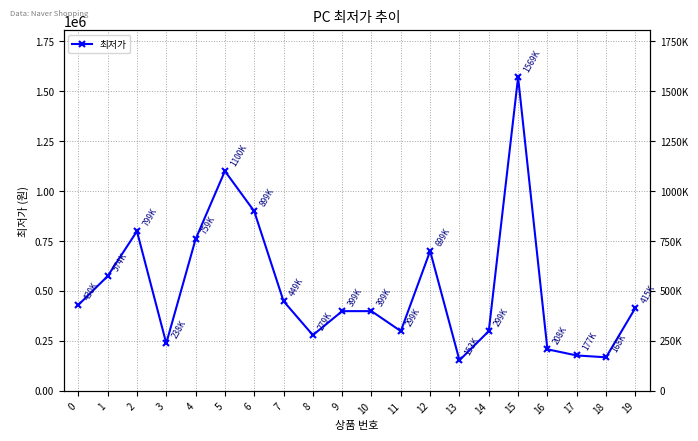

What is the minimum value shown in the chart?

153000